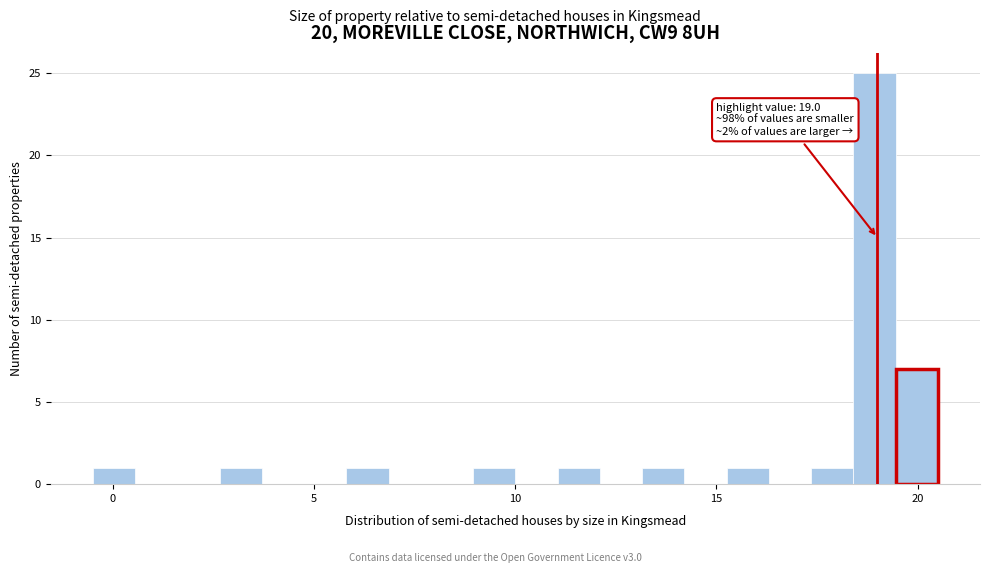

Around what value on the x-axis is the tallest bar? Give the approximate position of its centre, as read against the axis.

19.0